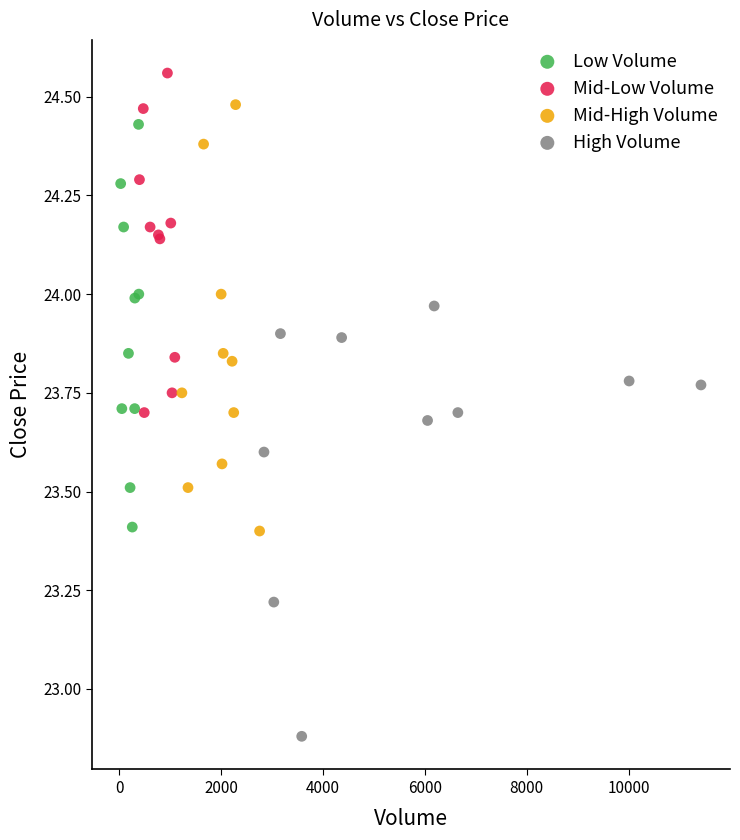

Which series contains the highest Y value?

Mid-Low Volume